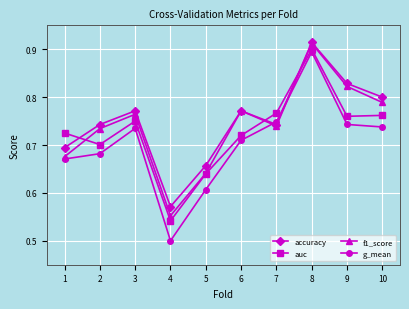

Which category has the highest value in the g_mean series?

8